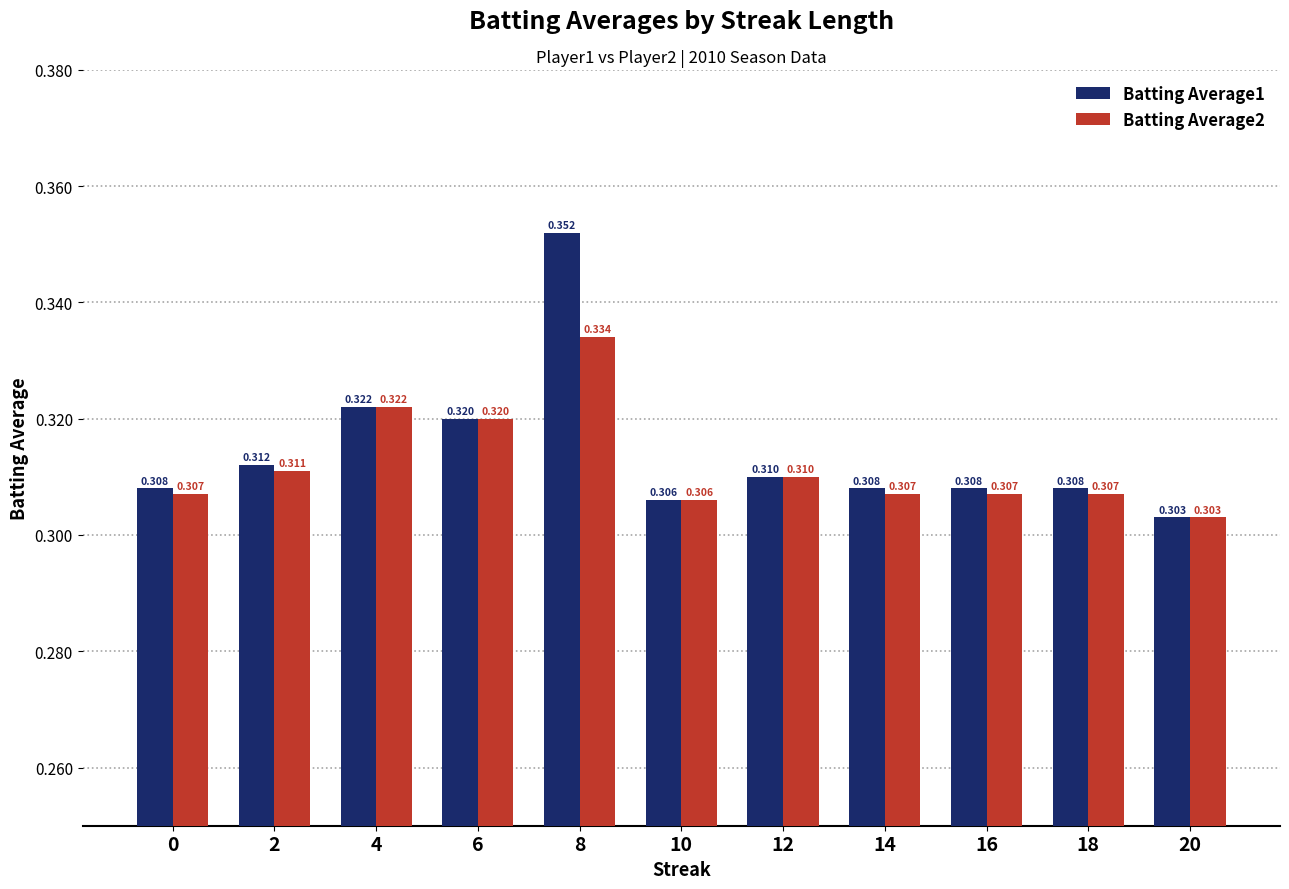

Is the value of Batting Average1 at 8 greater than the value of Batting Average2 at 18?

Yes